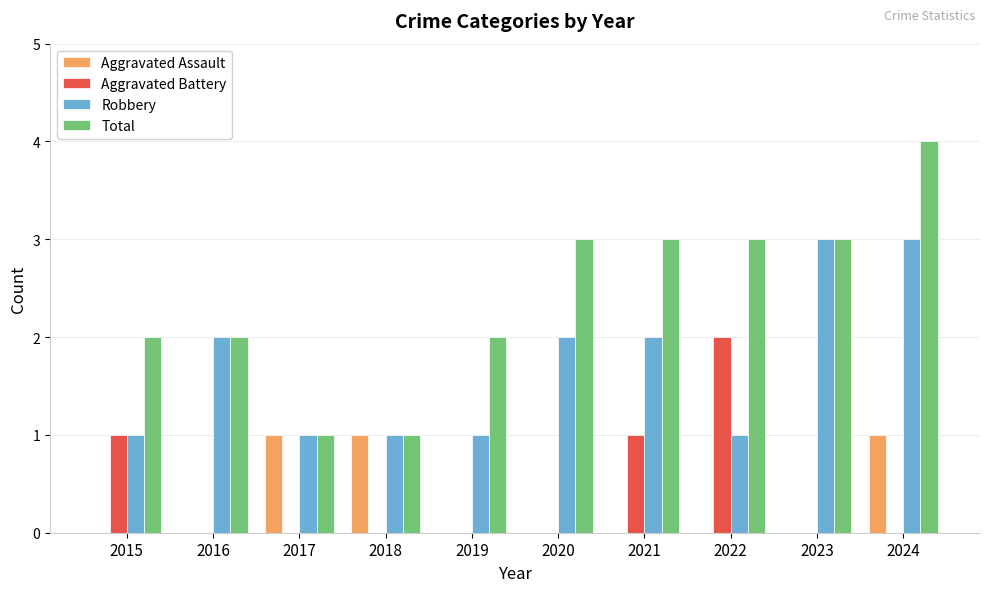

Reading left to right, list all the values displayed in this chart.

Aggravated Assault: 2015=0	2016=0	2017=1	2018=1	2019=0	2020=0	2021=0	2022=0	2023=0	2024=1
Aggravated Battery: 2015=1	2016=0	2017=0	2018=0	2019=0	2020=0	2021=1	2022=2	2023=0	2024=0
Robbery: 2015=1	2016=2	2017=1	2018=1	2019=1	2020=2	2021=2	2022=1	2023=3	2024=3
Total: 2015=2	2016=2	2017=1	2018=1	2019=2	2020=3	2021=3	2022=3	2023=3	2024=4